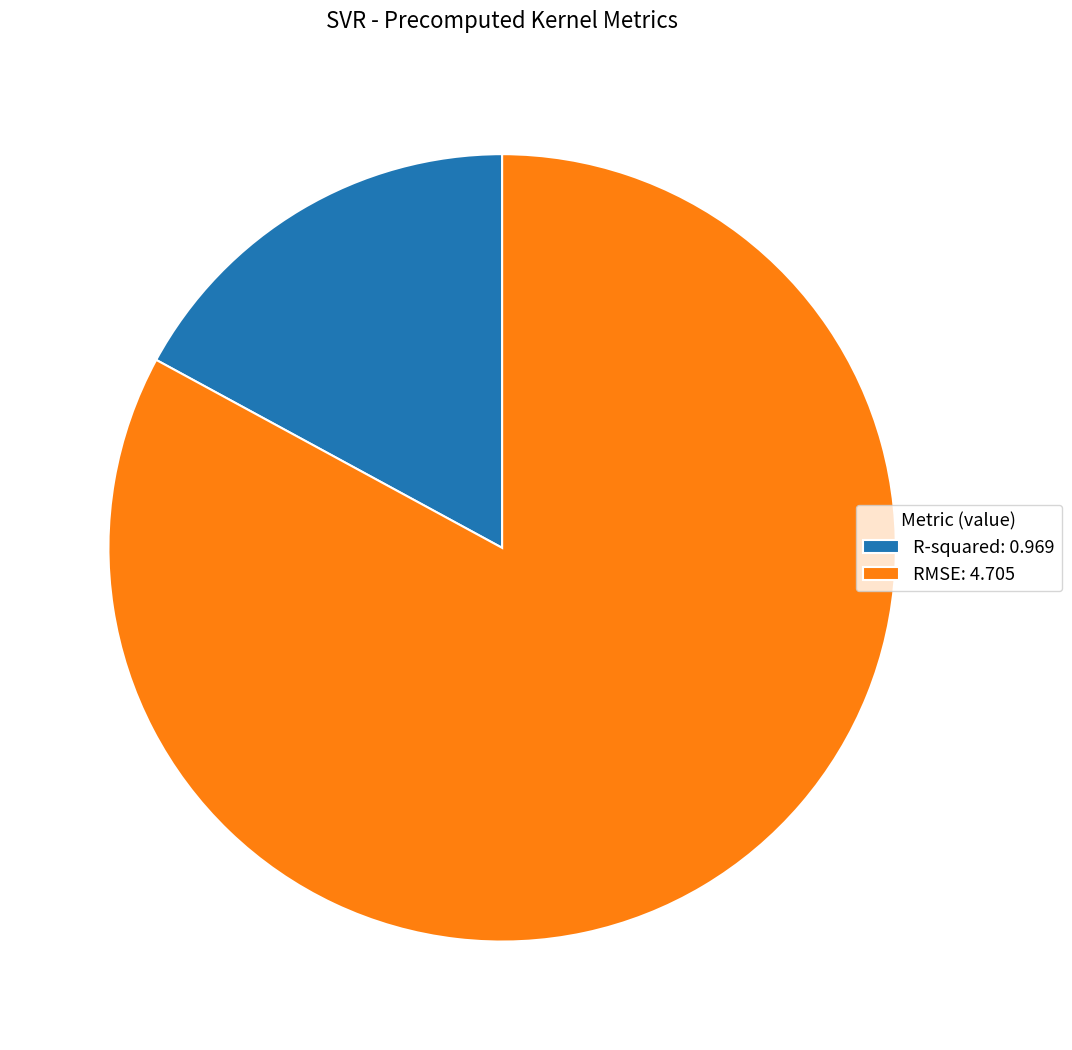

Which slice is the largest?

RMSE